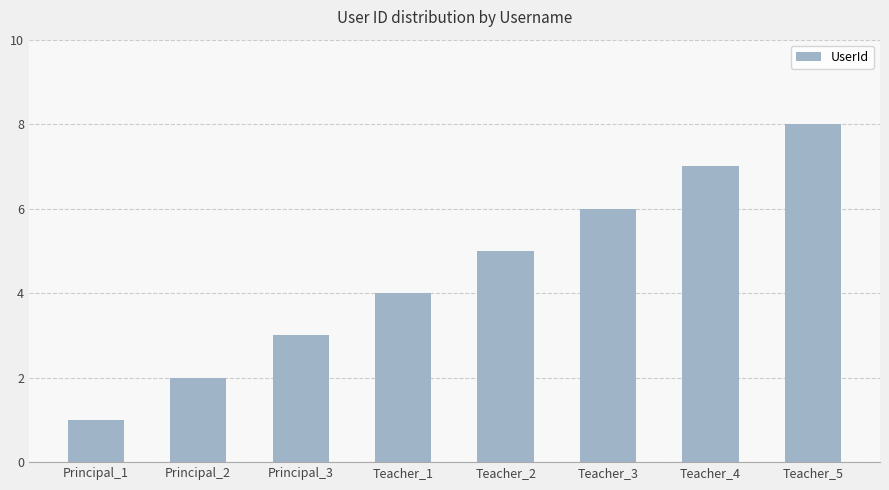

How many categories are shown in the chart?

8